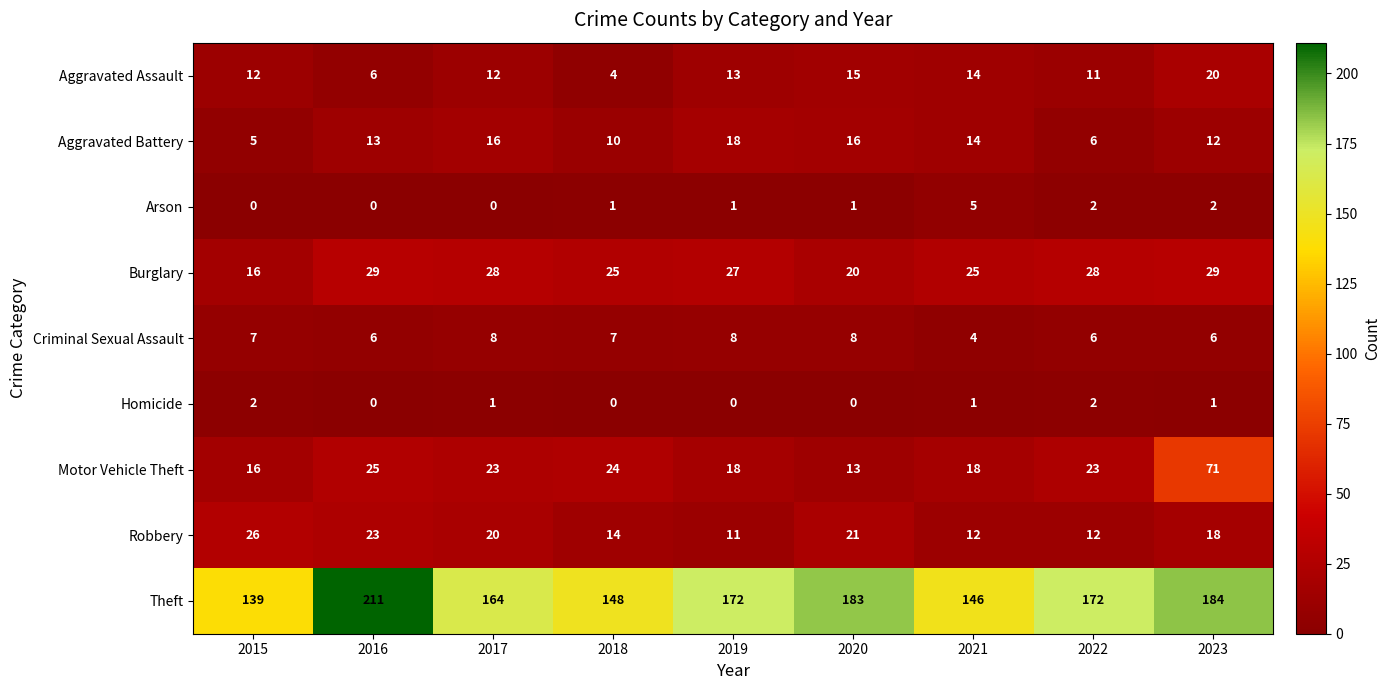

Which series has the largest total across all categories?

Theft